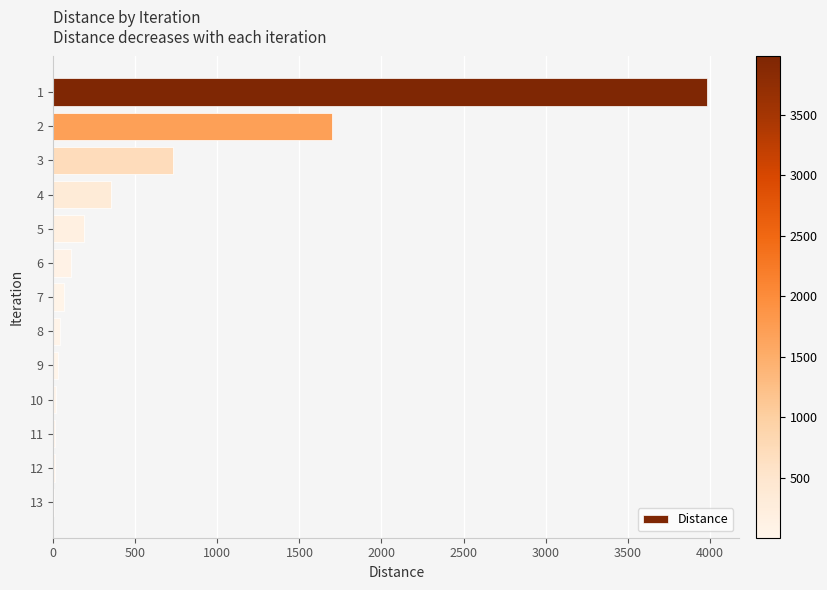

What is the greatest value displayed?

3982.4